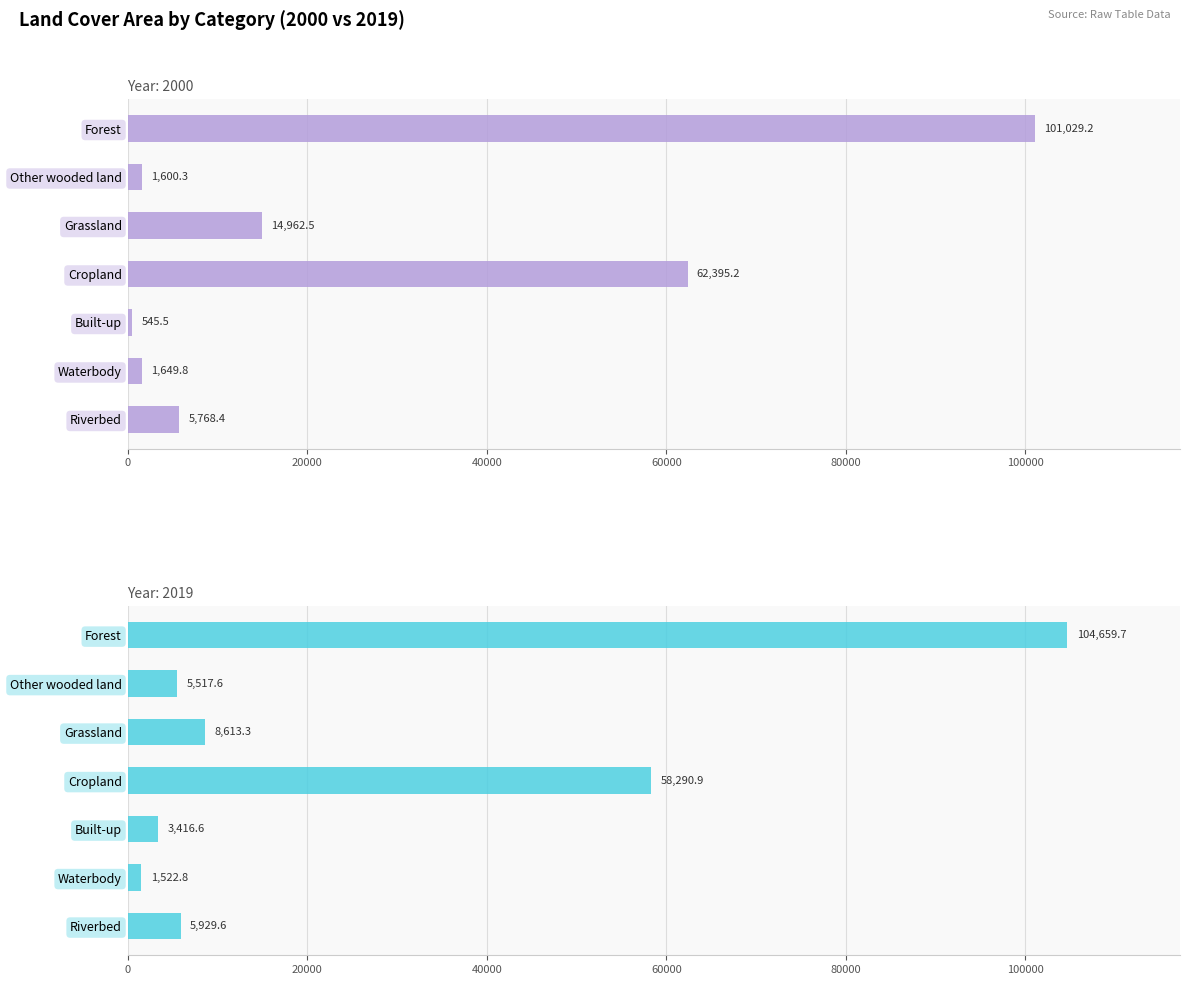

At which category is the sum across all series the highest?

Forest